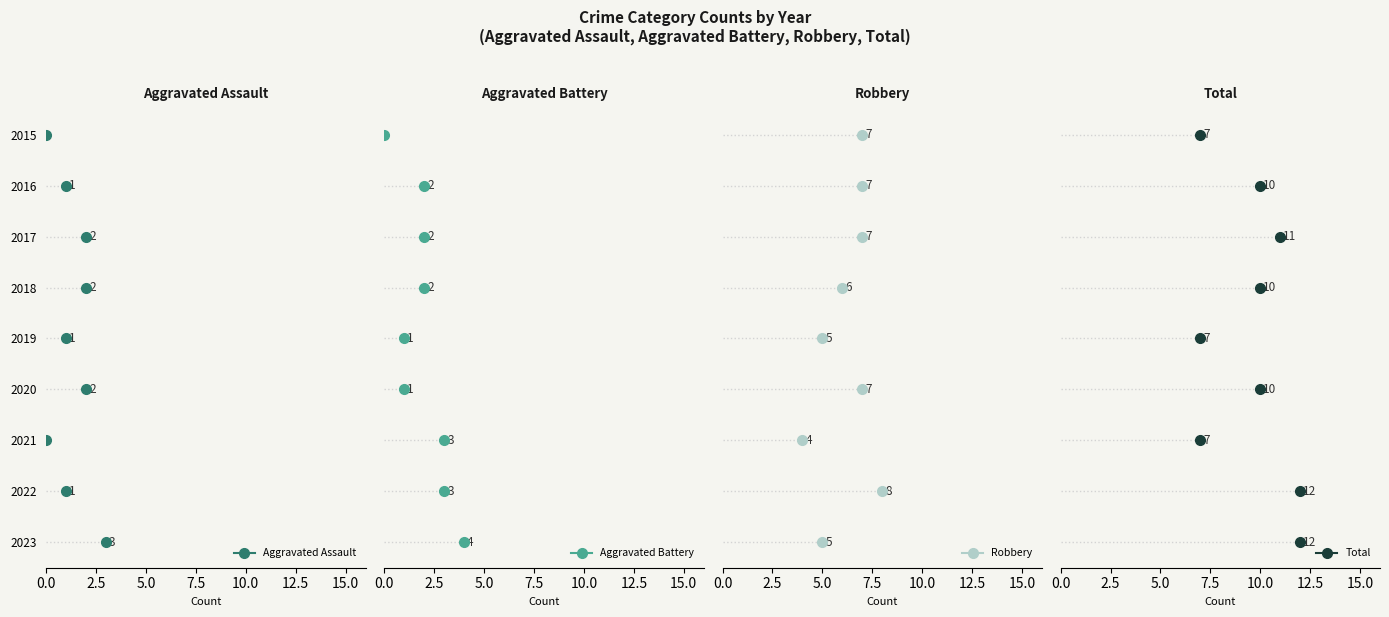

List the labels in order of Aggravated Battery value, largest first.

2023, 2021, 2022, 2016, 2017, 2018, 2019, 2020, 2015